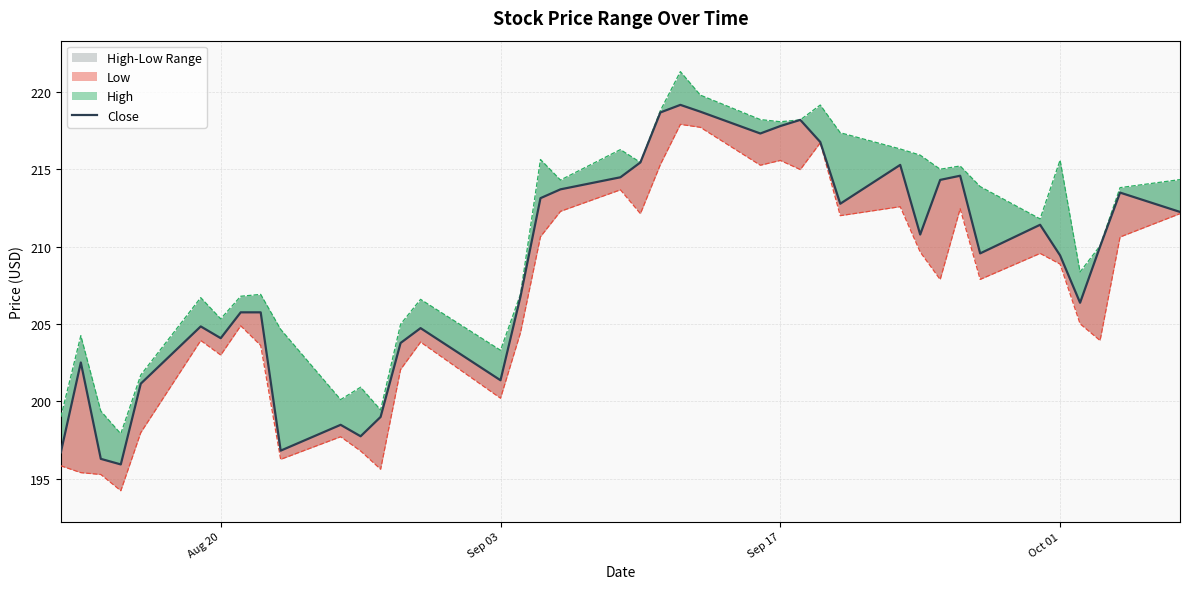

How many values exceed 210?

19